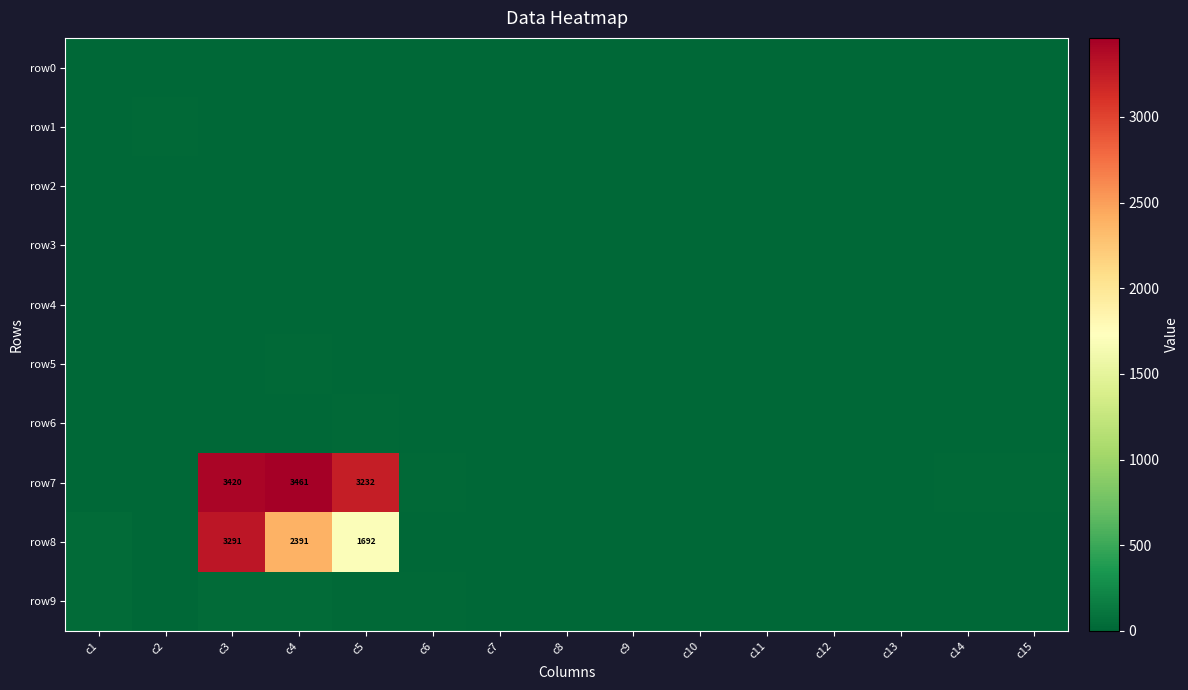

List the labels in order of row3 value, smallest first.

c1, c2, c3, c4, c5, c6, c7, c8, c9, c13, c15, c10, c11, c12, c14